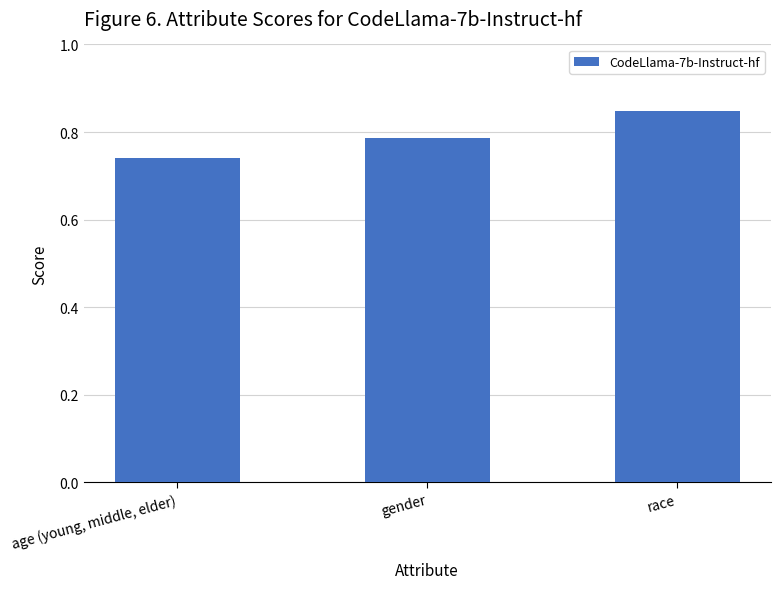

Which has a higher value, age (young, middle, elder) or gender?

gender